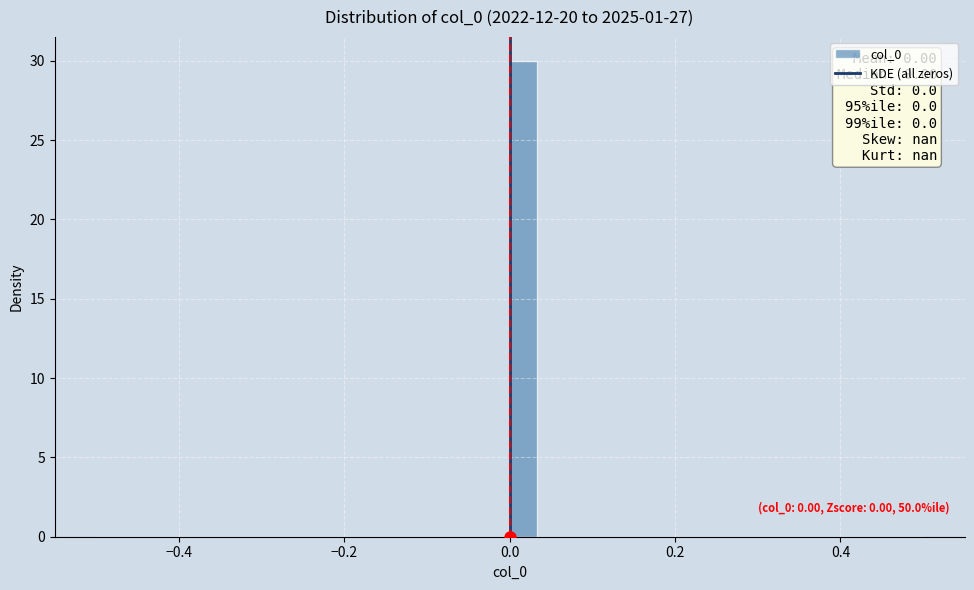

Around what value on the x-axis is the tallest bar? Give the approximate position of its centre, as read against the axis.

0.02